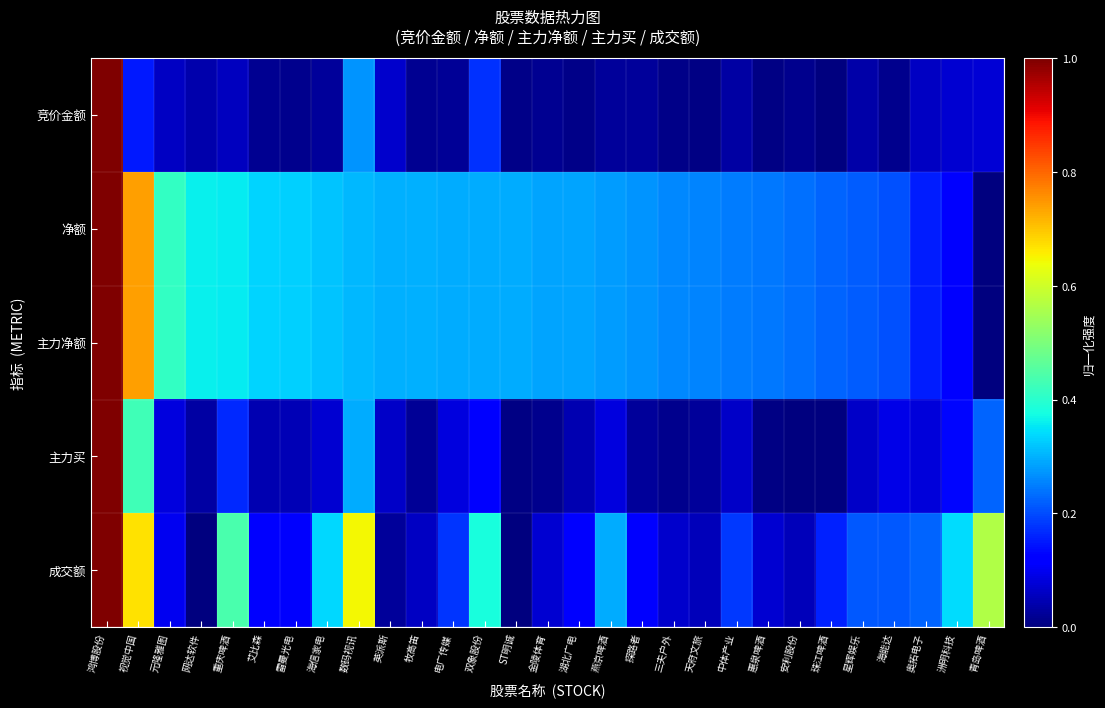

List the series in order of their peak value, lowest first.

竞价金额, 净额, 主力净额, 主力买, 成交额